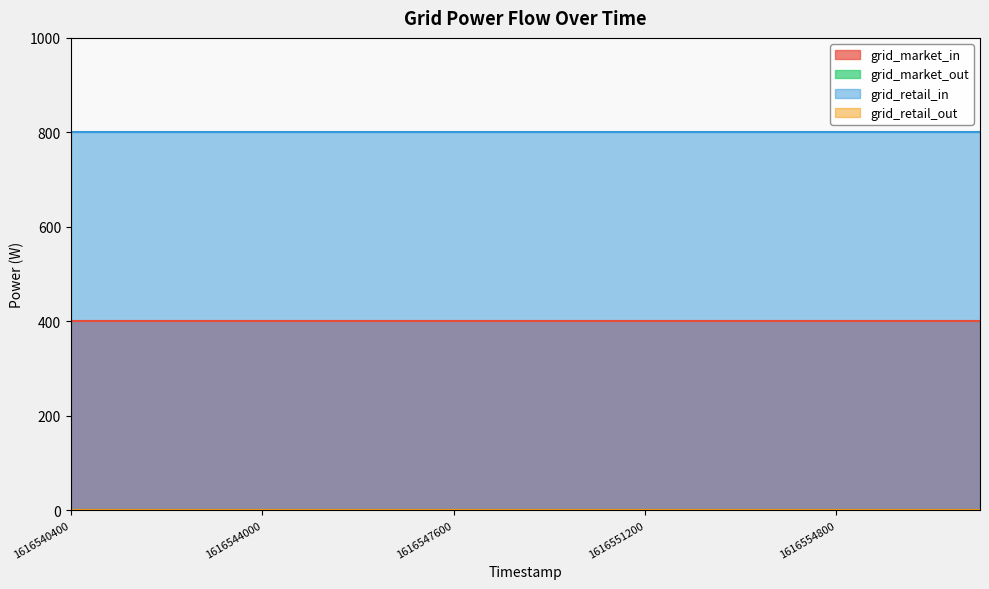

True or false: grid_market_out and grid_market_in cross at least once.

False